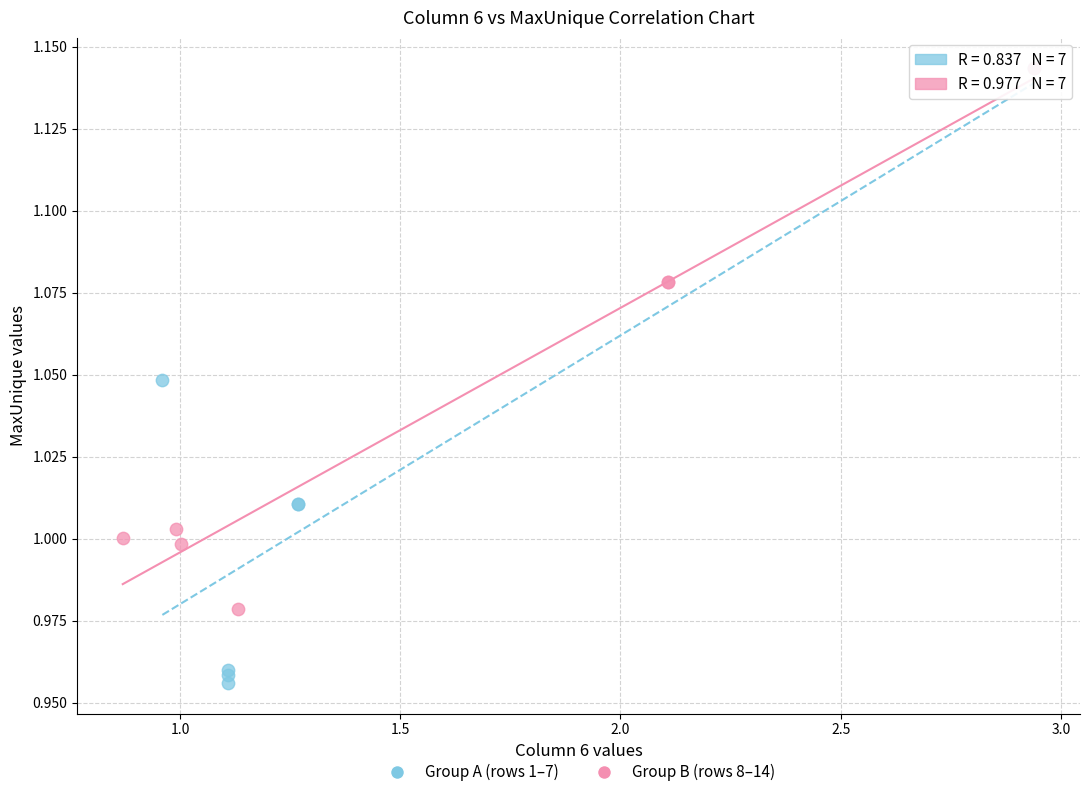

Which series has the widest spread of Y values?

Group A (rows 1–7)